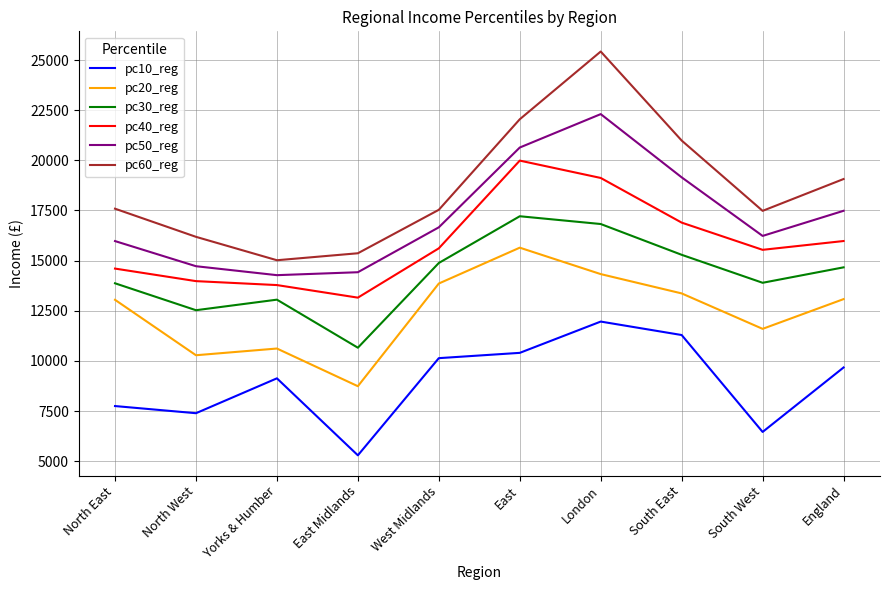

True or false: pc40_reg and pc20_reg cross at least once.

False